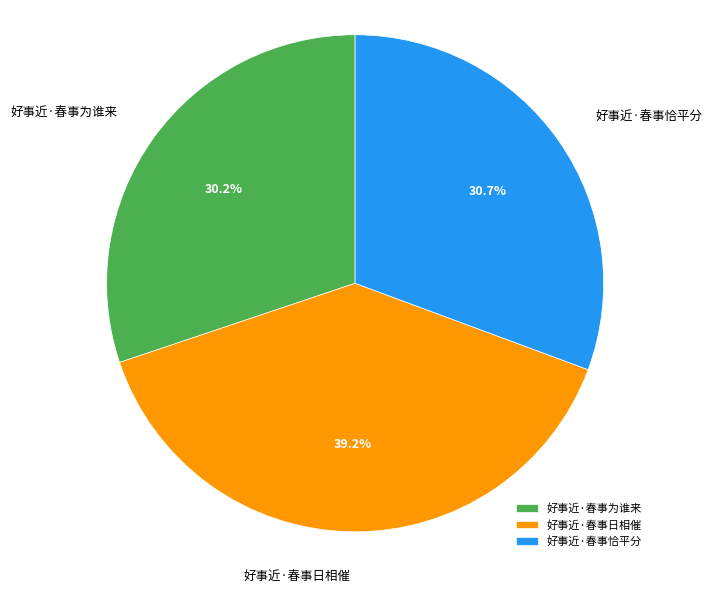

What percentage is the 好事近·春事恰平分 slice, to the nearest percent?

31%